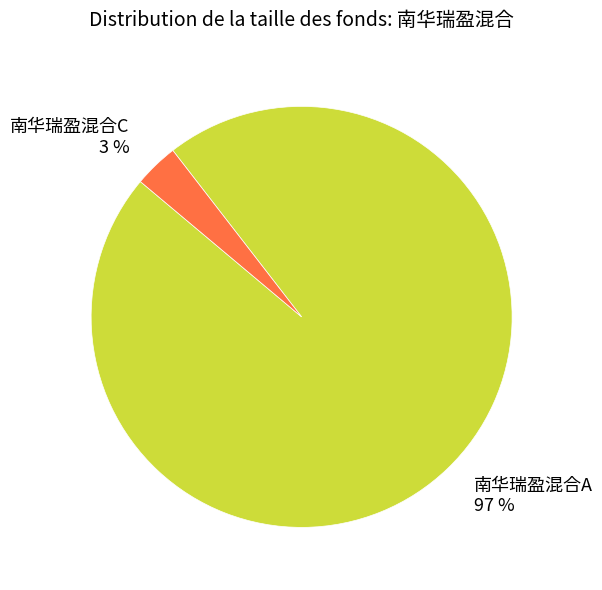

Which category has the smallest portion of the pie?

南华瑞盈混合C